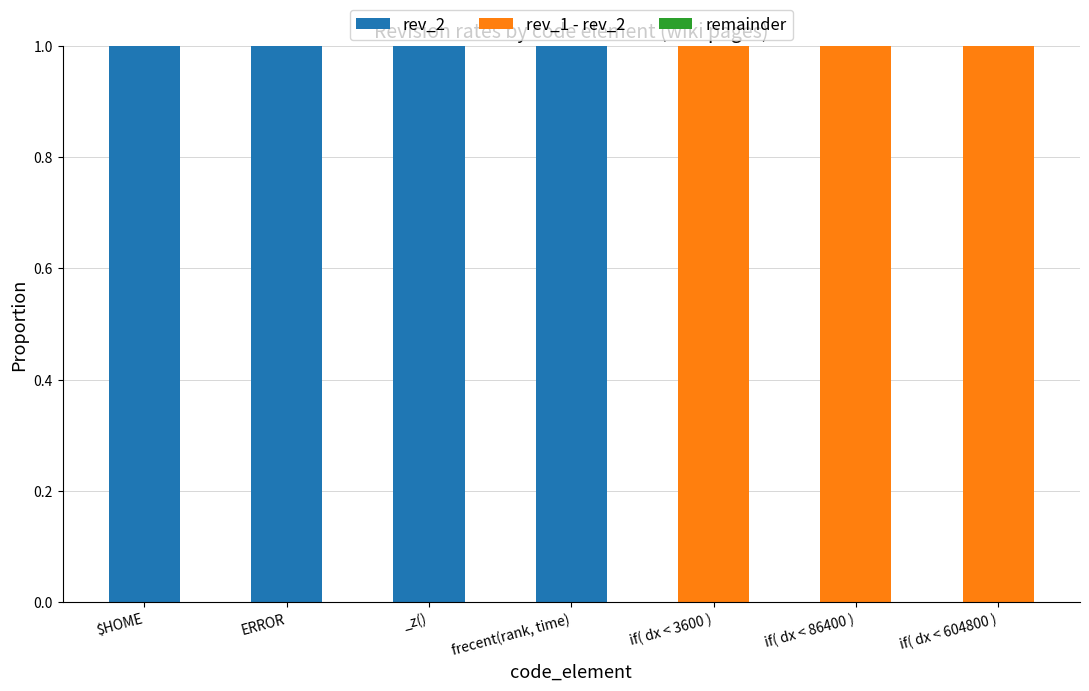

Is it true that rev_2 equals 0 at if( dx < 3600 )?

True